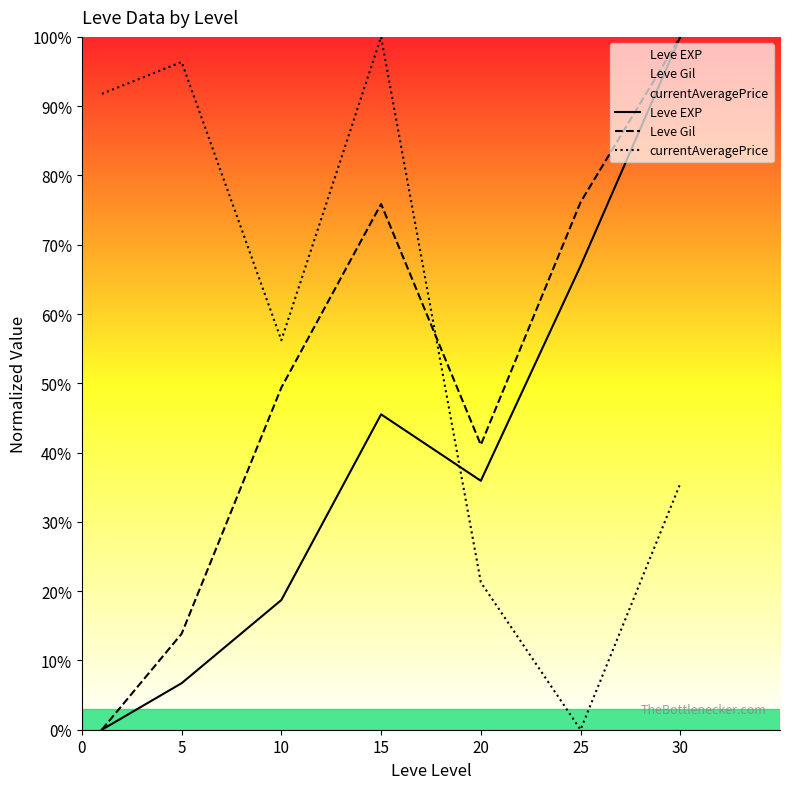

Reading left to right, list all the values displayed in this chart.

Leve EXP: 0.0	6.7	18.7	45.5	35.9	66.9	100.0
Leve Gil: 0.0	13.9	49.4	75.9	41.1	76.1	100.0
currentAveragePrice: 91.8	96.4	56.2	100.0	21.3	0.0	35.5